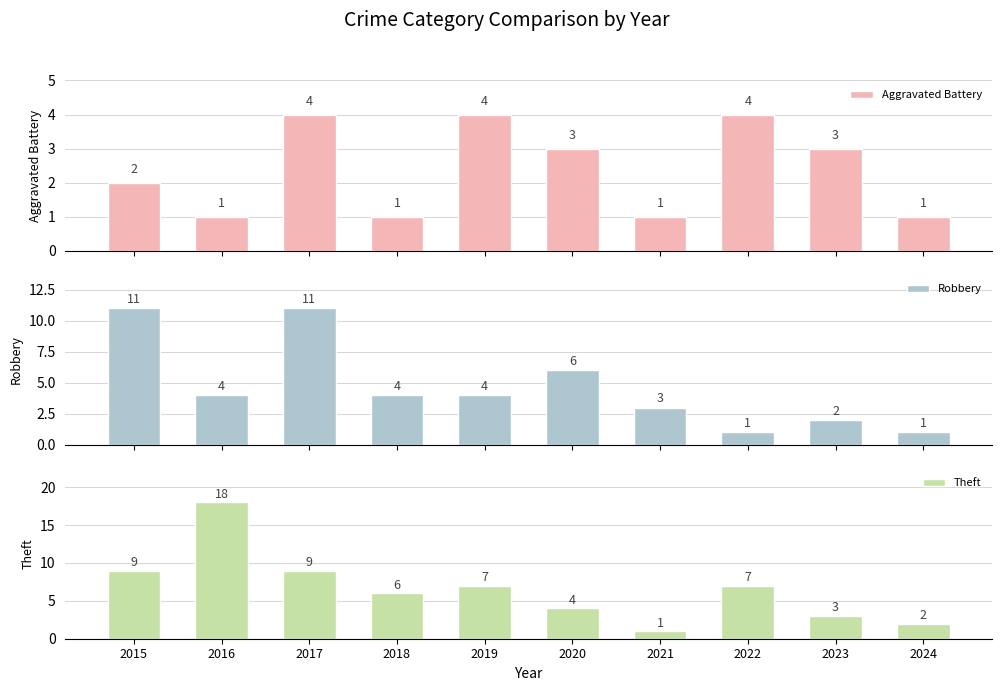

What is the sum of all Theft values?

66